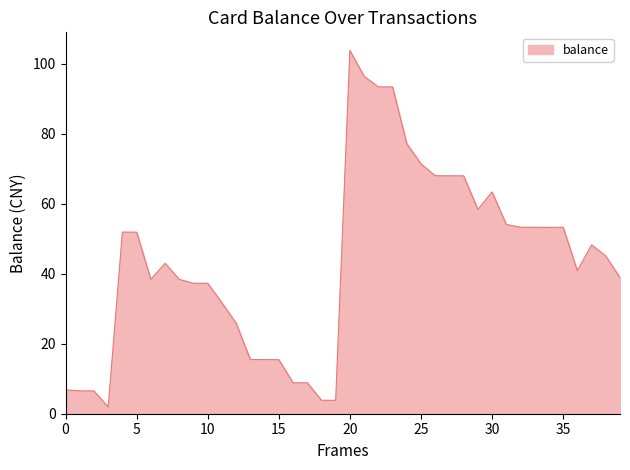

How many lines are shown in the chart?

1